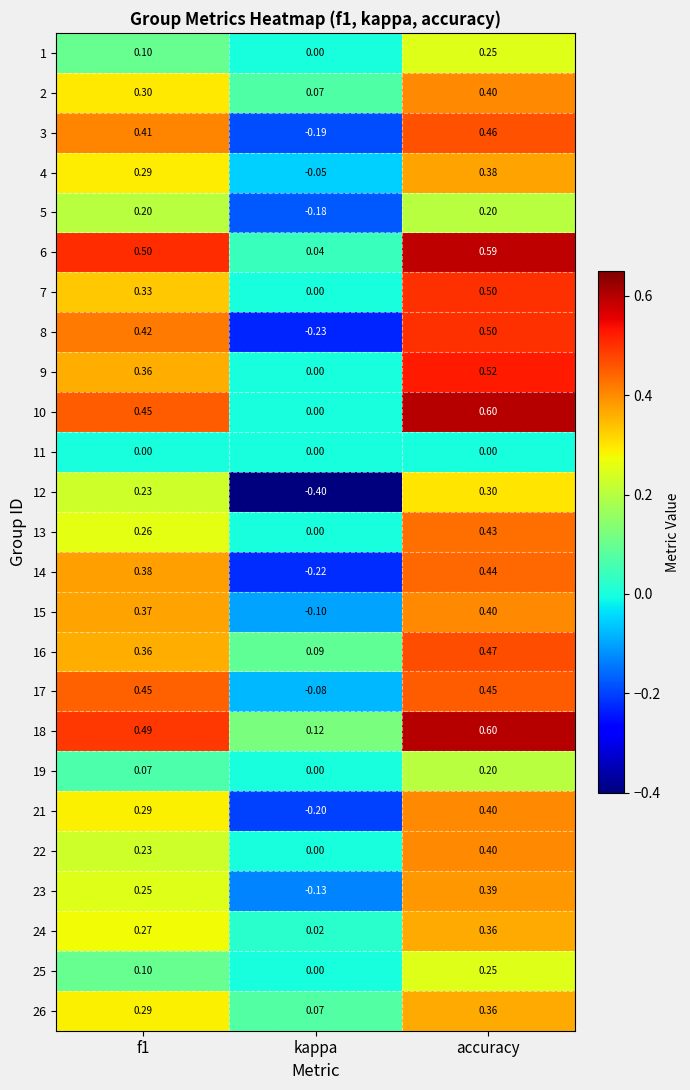

At which category is the sum across all series the highest?

accuracy